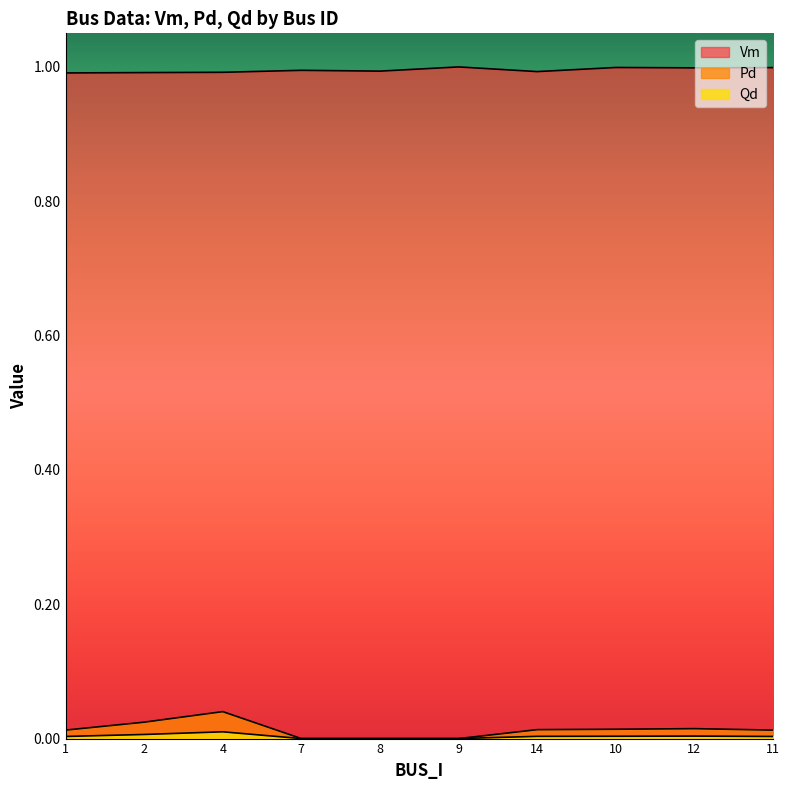

At which category does the chart reach its peak across all series?

9